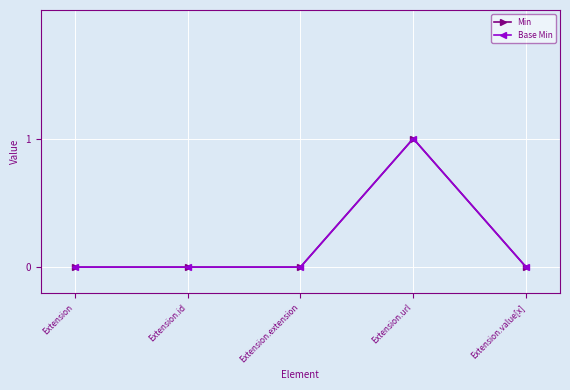

Reading left to right, what are all the values shown in this chart?

Min: 0	0	0	1	0
Base Min: 0	0	0	1	0